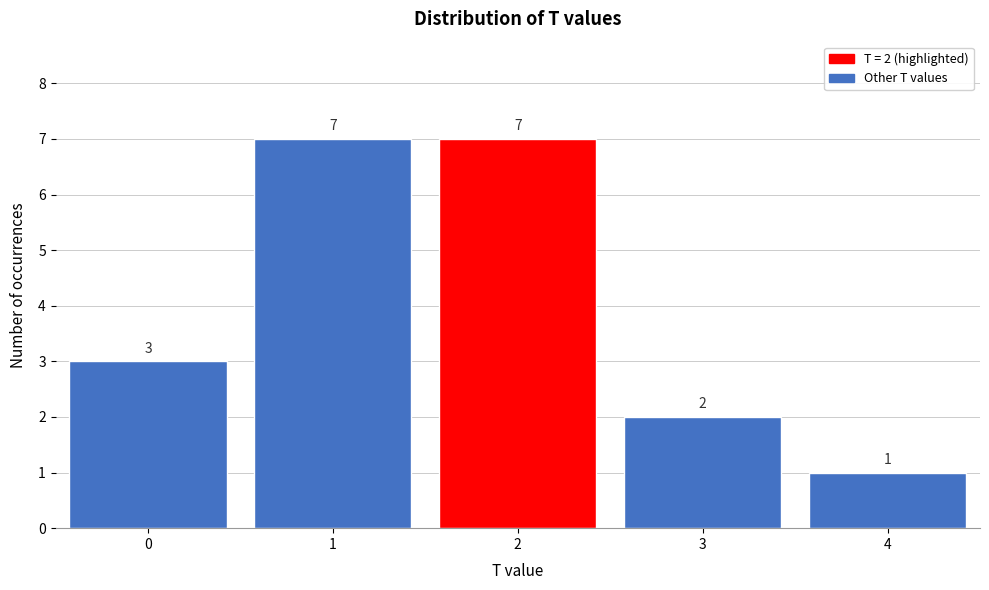

Reading left to right, transcribe all the data shown in this chart.

0=3	1=7	2=7	3=2	4=1